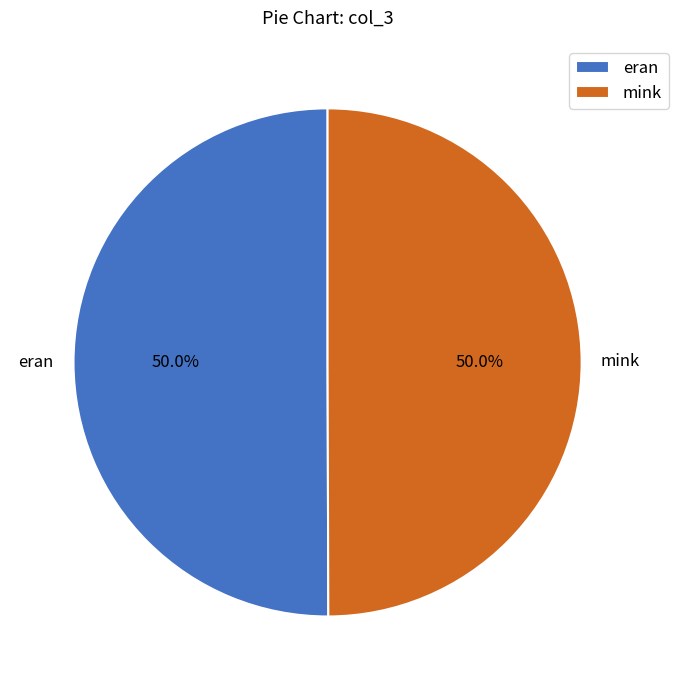

What is the ratio of the value at eran to the value at mink?

1.0